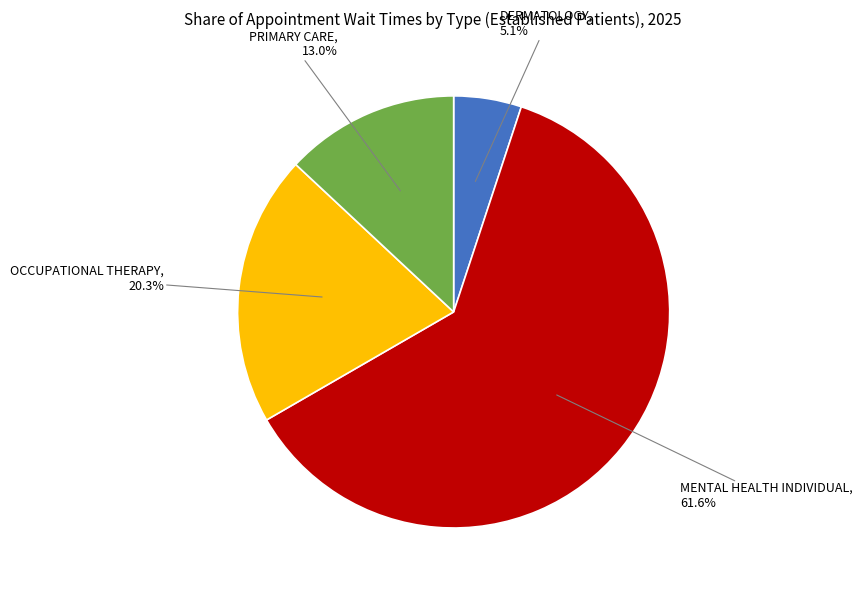

Count the number of slices in the pie.

4